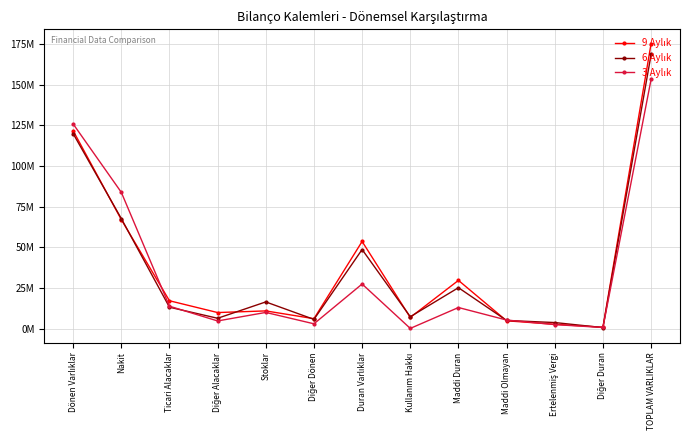

The value of 3 Aylık at Diğer Duran is 1047297. True or false?

False